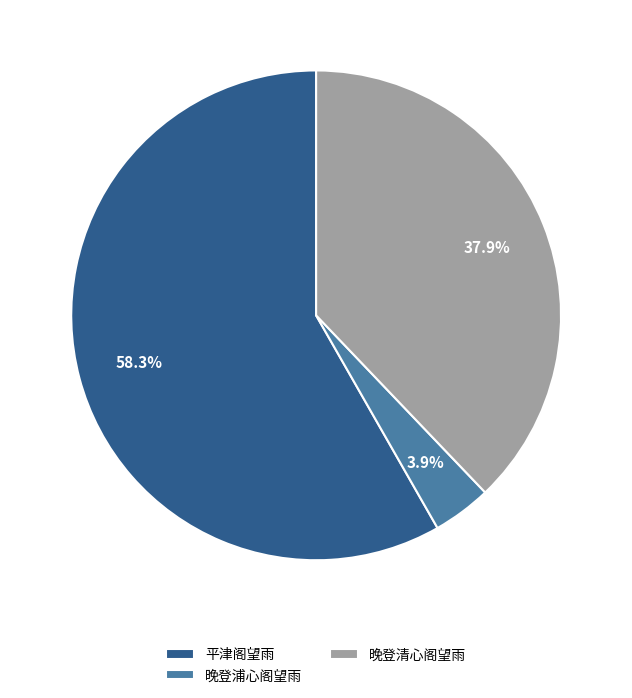

Does 平津阁望雨 account for over 50% of the chart?

Yes